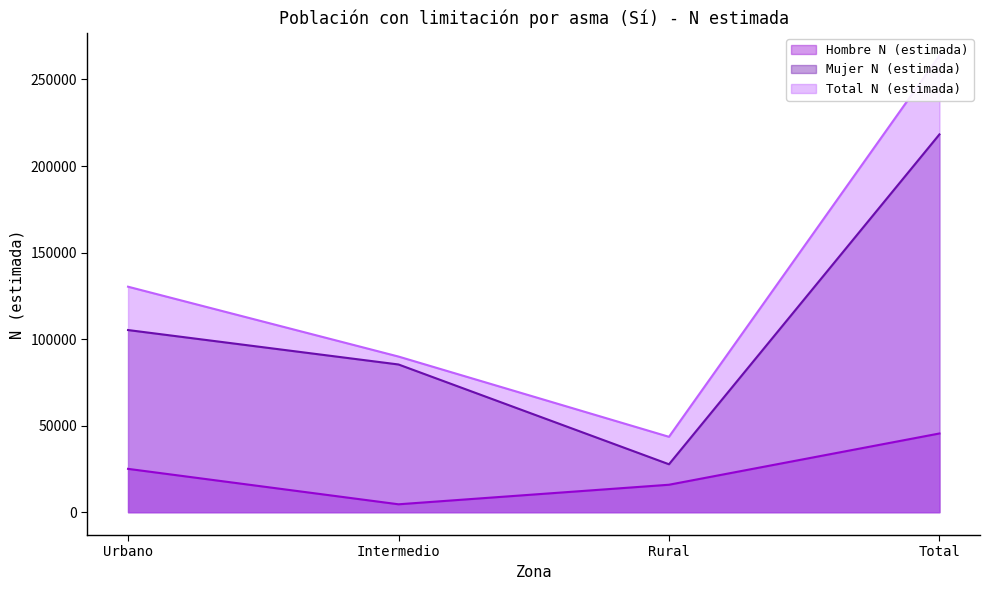

Reading left to right, list all the values displayed in this chart.

Hombre N (estimada): 25040	4574	15865	45480
Mujer N (estimada): 105234	85343	27694	218272
Total N (estimada): 130275	89917	43560	263751